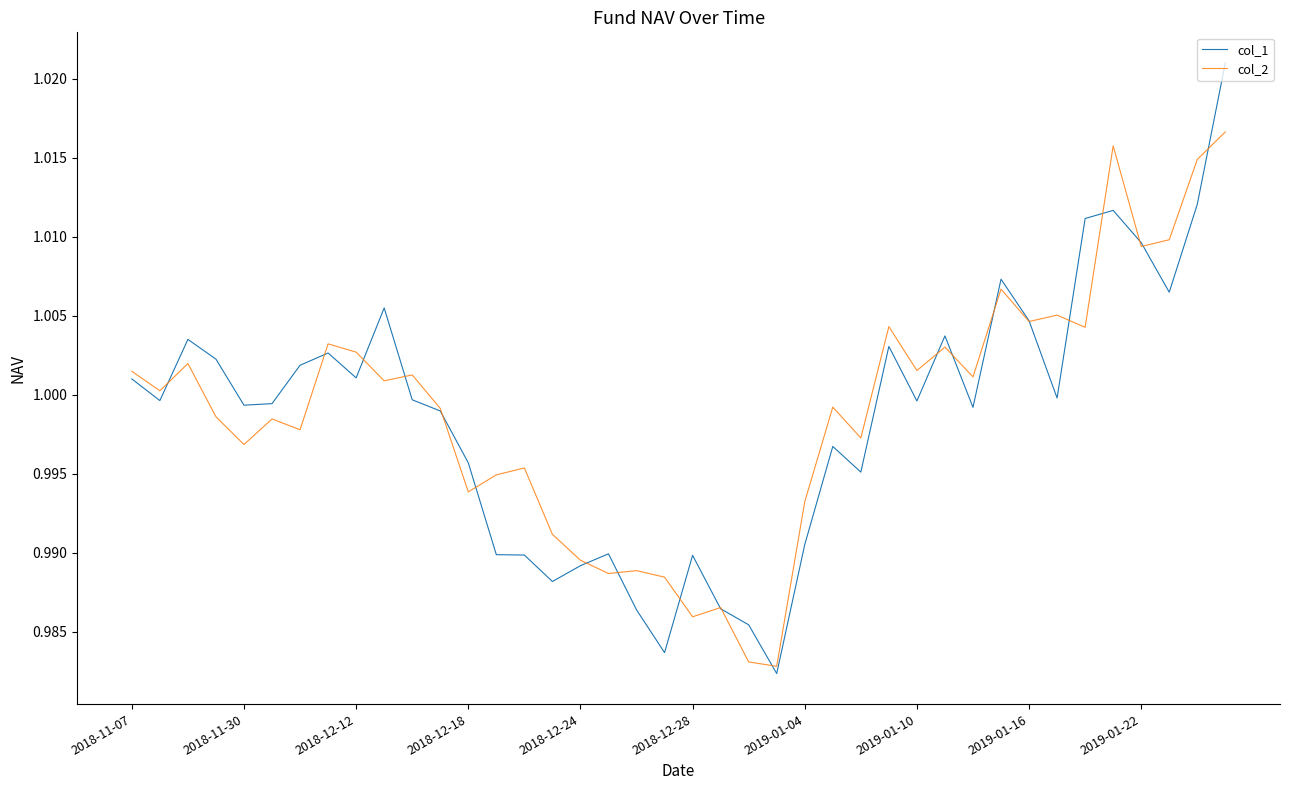

Which series has the widest spread of values?

col_1